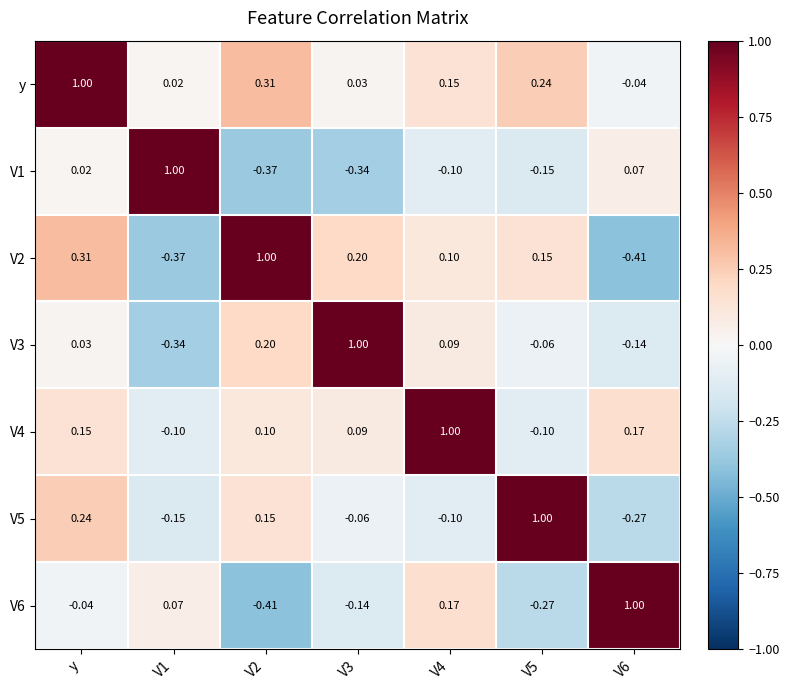

At which category is the sum across all series the highest?

y